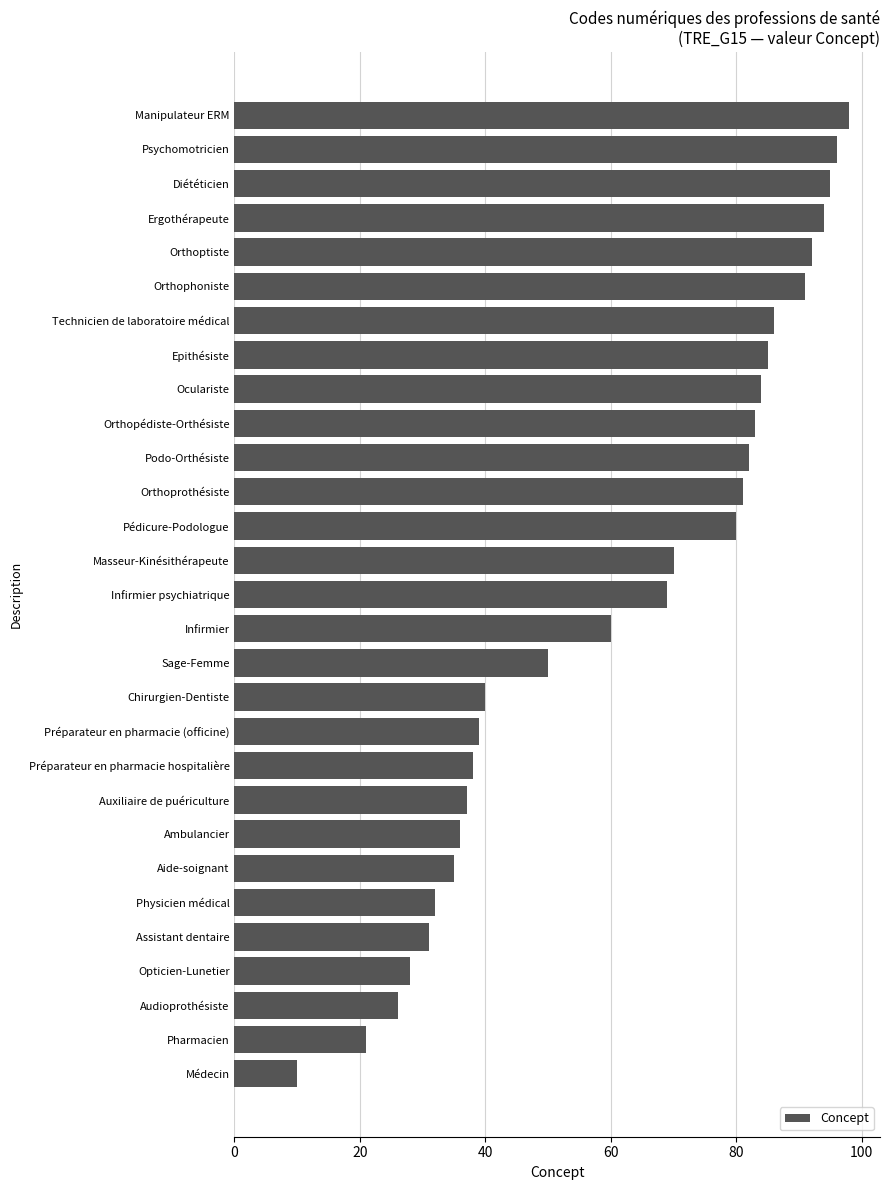

The value at Ergothérapeute is 48. True or false?

False